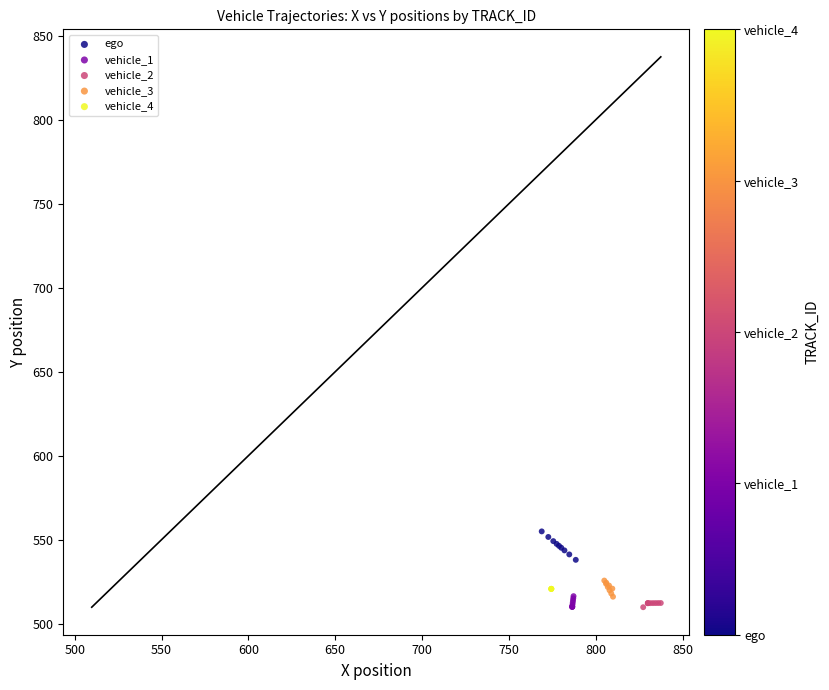

Which series reaches the maximum Y coordinate?

ego